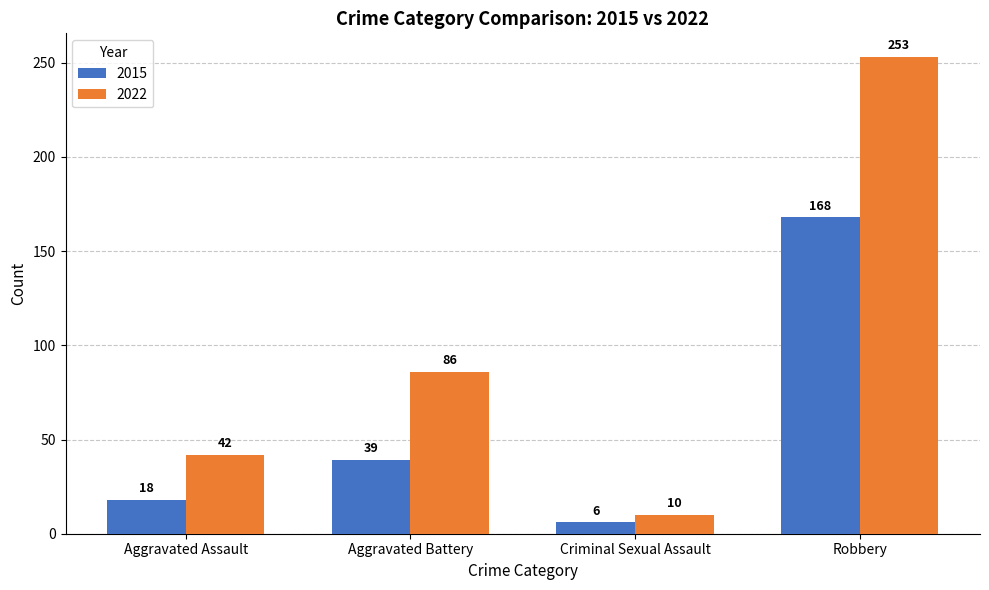

What is the minimum value for 2022?

10